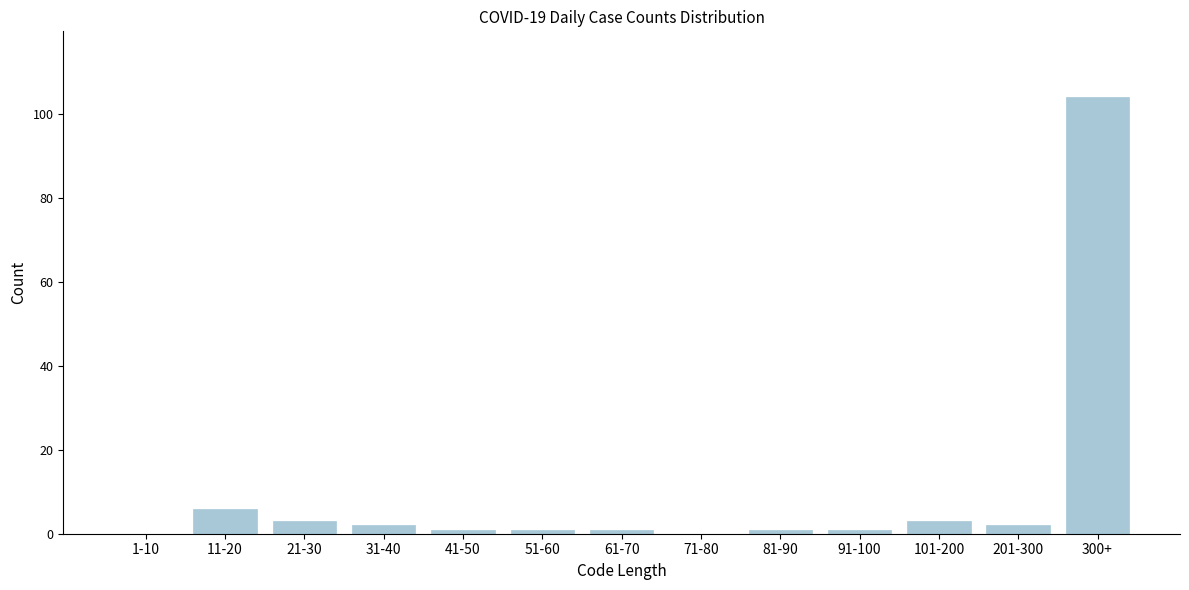

Reading right to left, list all the values displayed in this chart.

300+=104	201-300=2	101-200=3	91-100=1	81-90=1	71-80=0	61-70=1	51-60=1	41-50=1	31-40=2	21-30=3	11-20=6	1-10=0